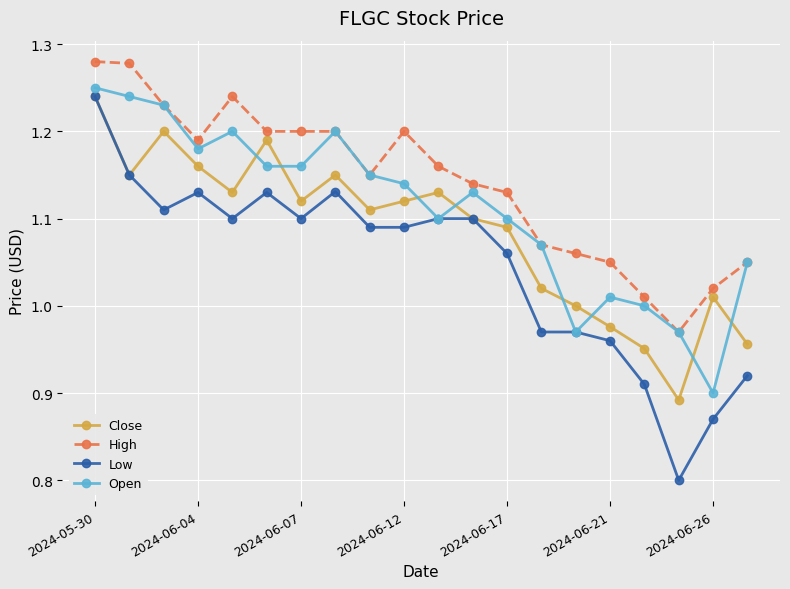

True or false: Close and Open cross at least once.

True